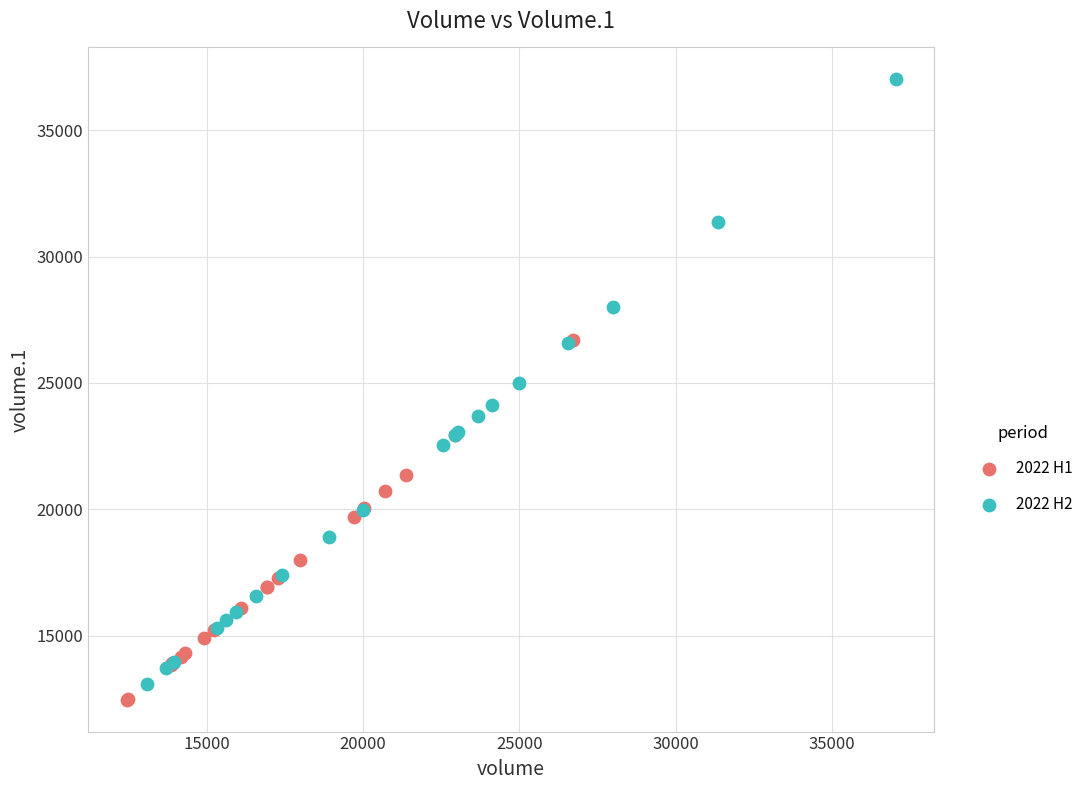

Which series reaches the maximum Y coordinate?

2022 H2